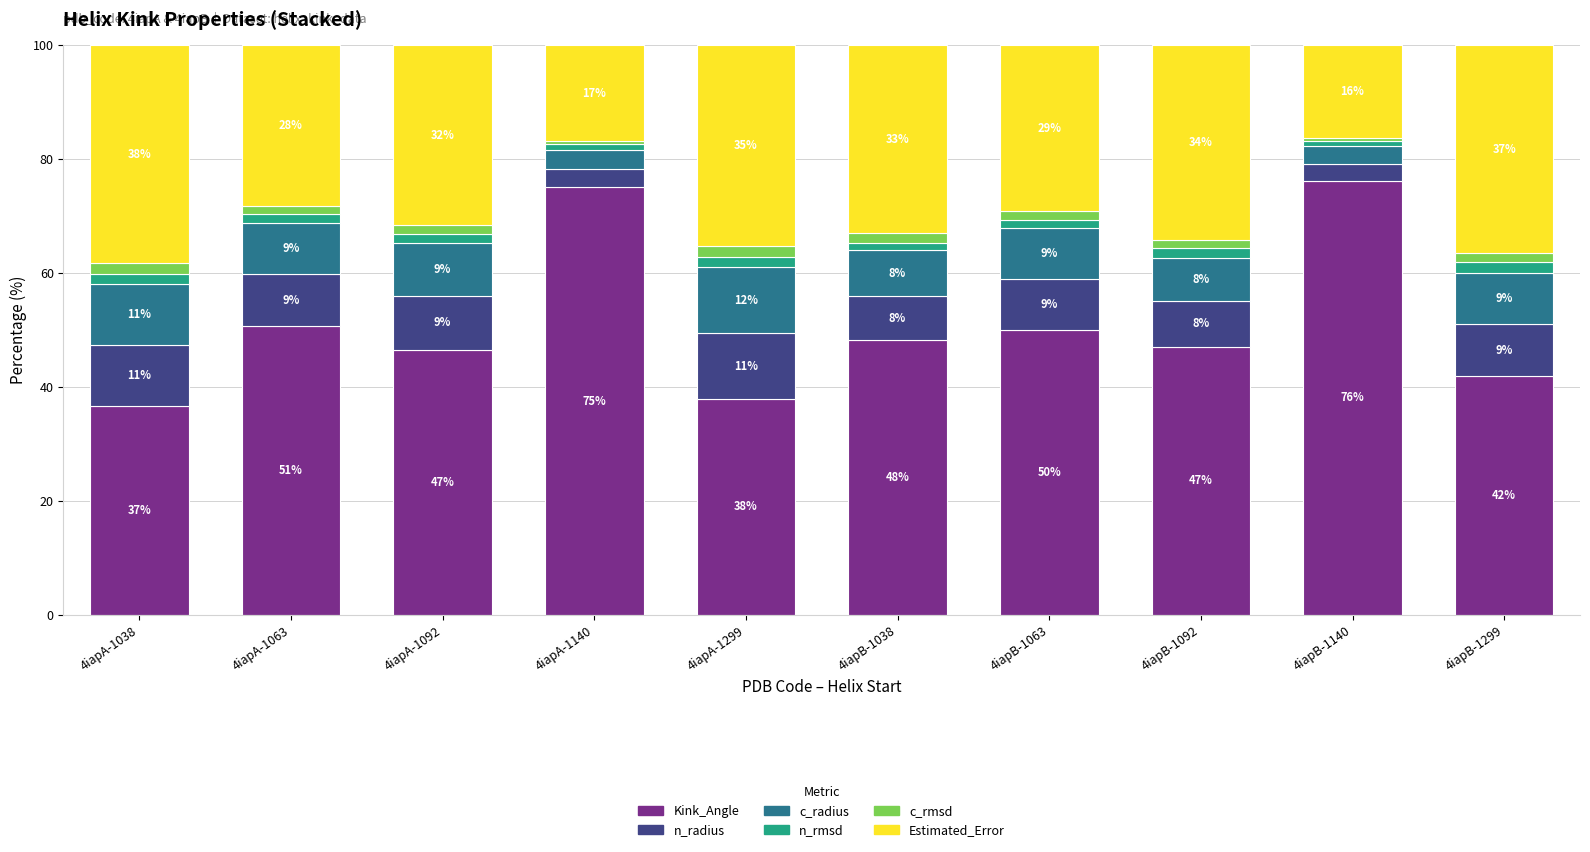

True or false: Kink_Angle has a value of 50.1 at 4iapB-1063.

True